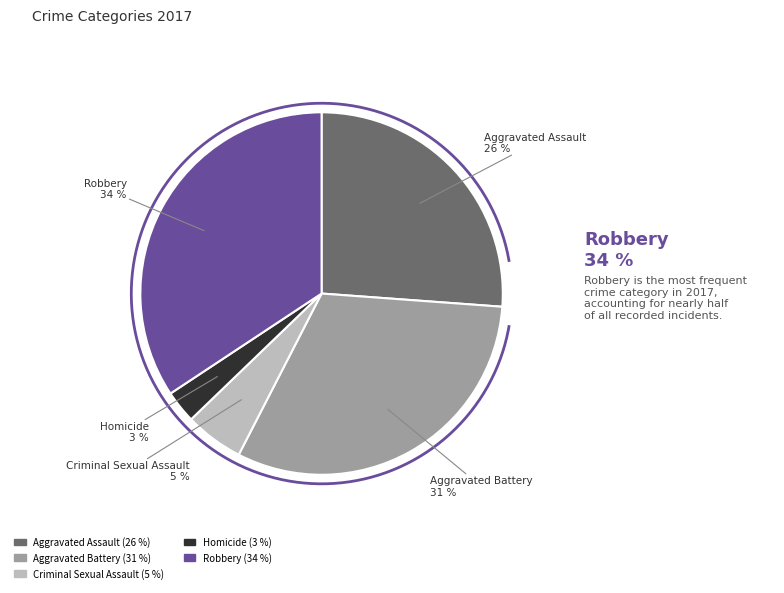

Which category has the biggest portion of the pie?

Robbery